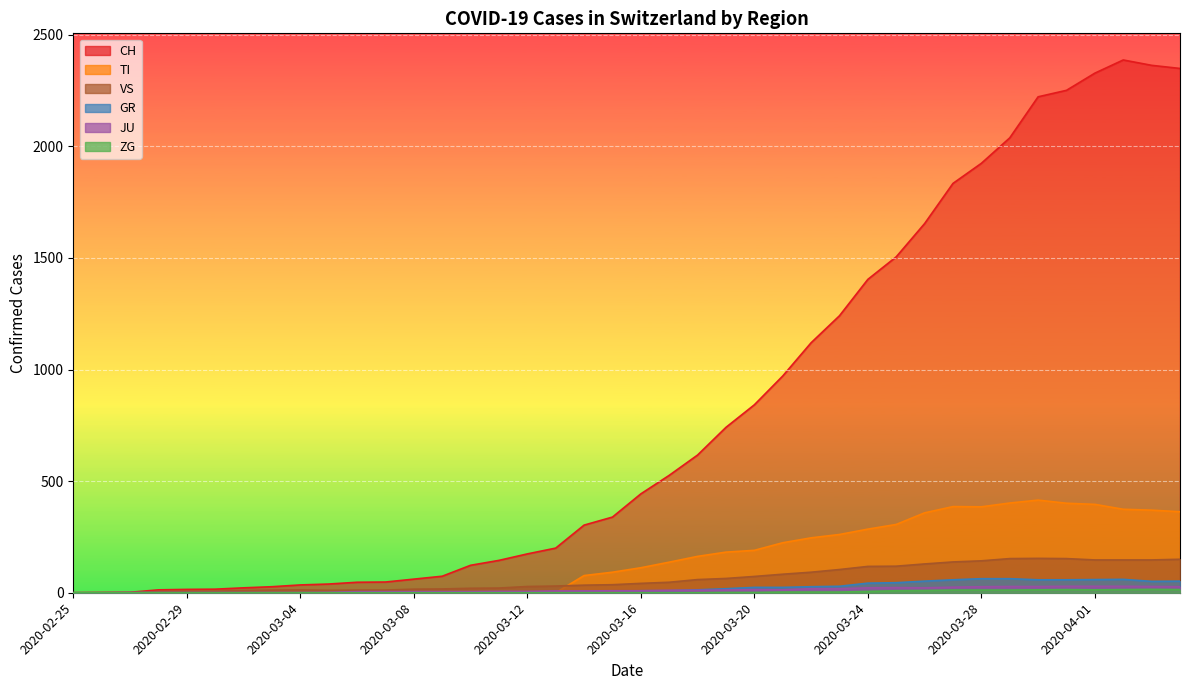

Rank the categories by TI value from highest to lowest.

2020-03-30, 2020-03-29, 2020-03-31, 2020-04-01, 2020-03-27, 2020-03-28, 2020-04-02, 2020-04-03, 2020-04-04, 2020-03-26, 2020-03-25, 2020-03-24, 2020-03-23, 2020-03-22, 2020-03-21, 2020-03-20, 2020-03-19, 2020-03-18, 2020-03-17, 2020-03-16, 2020-03-15, 2020-03-14, 2020-02-25, 2020-02-26, 2020-02-27, 2020-02-28, 2020-02-29, 2020-03-01, 2020-03-02, 2020-03-03, 2020-03-04, 2020-03-05, 2020-03-06, 2020-03-07, 2020-03-08, 2020-03-09, 2020-03-10, 2020-03-11, 2020-03-12, 2020-03-13